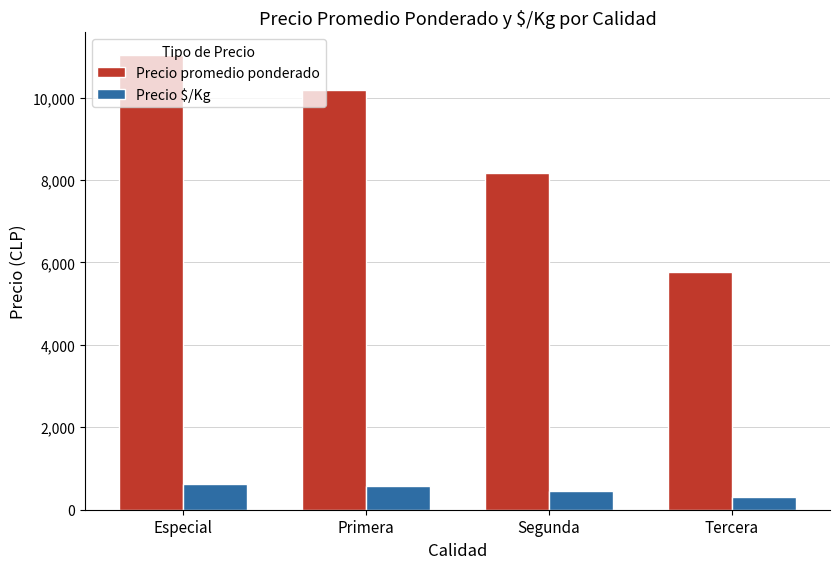

The Precio promedio ponderado series shows 8638.6 at Tercera. True or false?

False